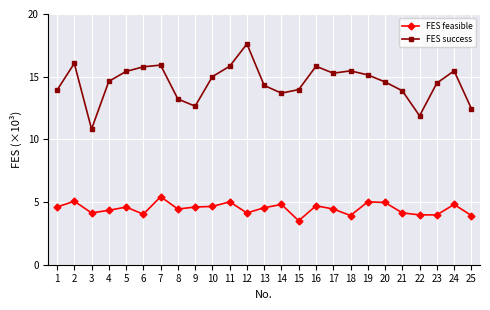

Which category has the lowest value across all series?

15